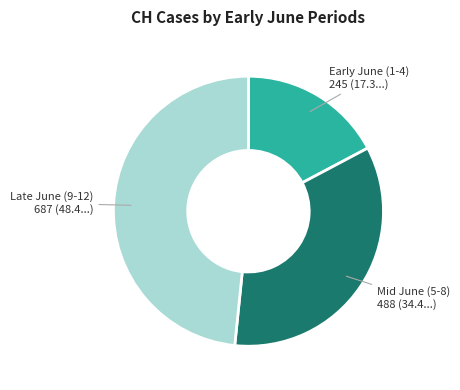

Is there any slice that represents more than half of the pie?

No